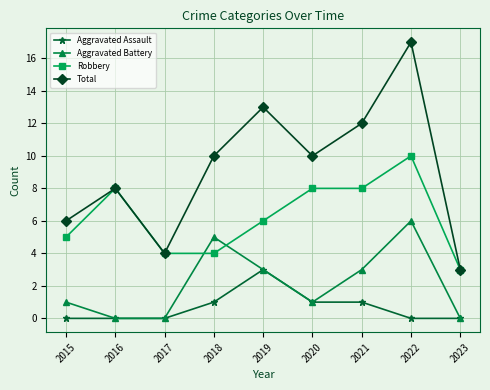

Which category has the highest value in the Aggravated Assault series?

2019